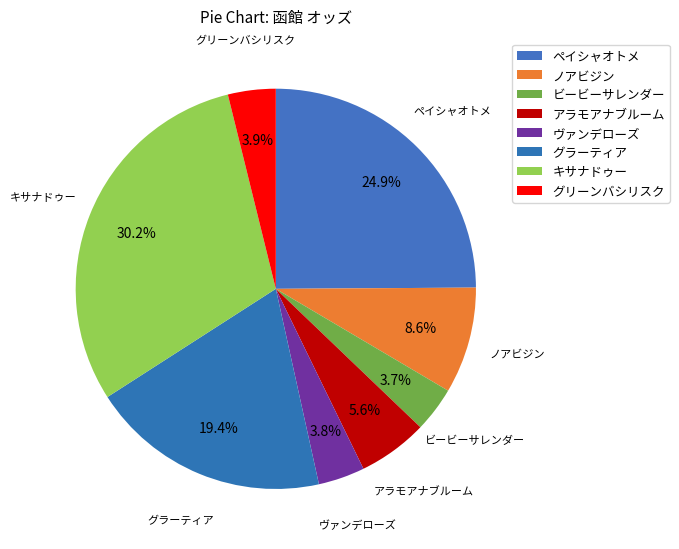

Count the number of slices in the pie.

8